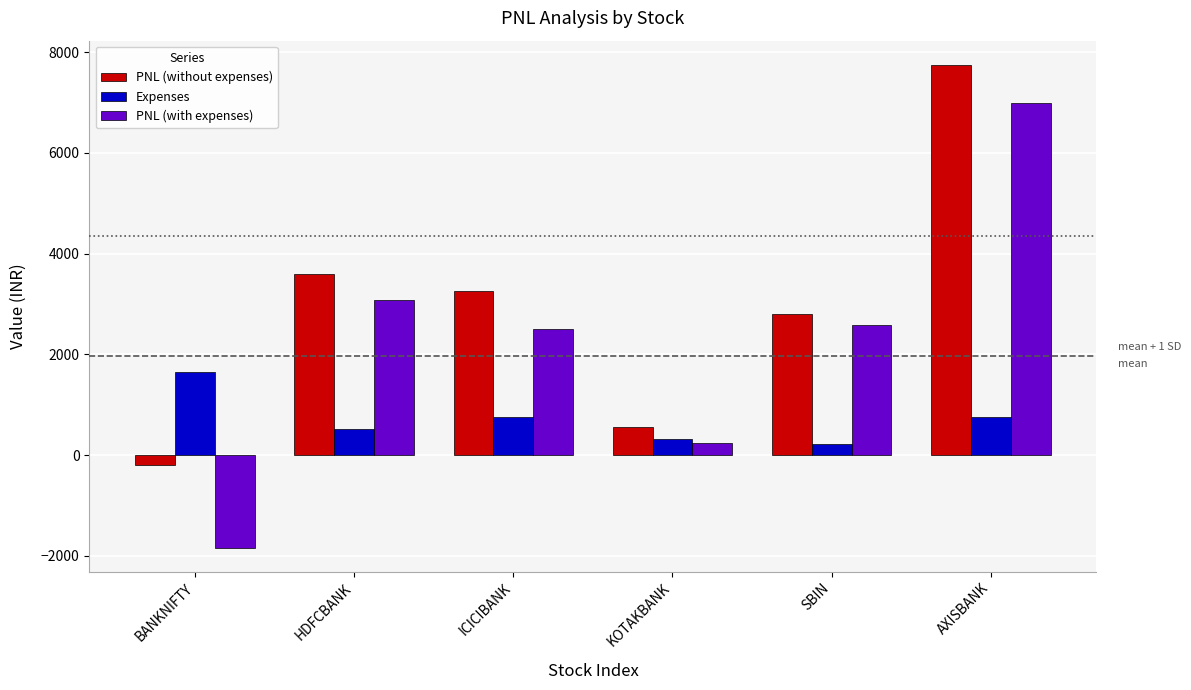

What is the label of the 3rd bar from the left?

ICICIBANK